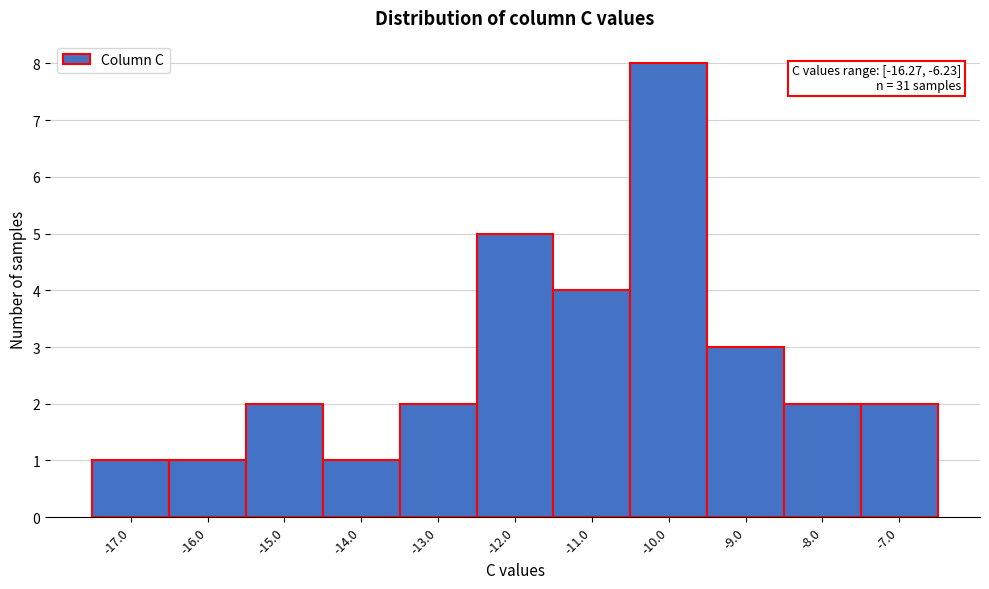

Reading left to right, extract all data points from this chart.

1	1	2	1	2	5	4	8	3	2	2